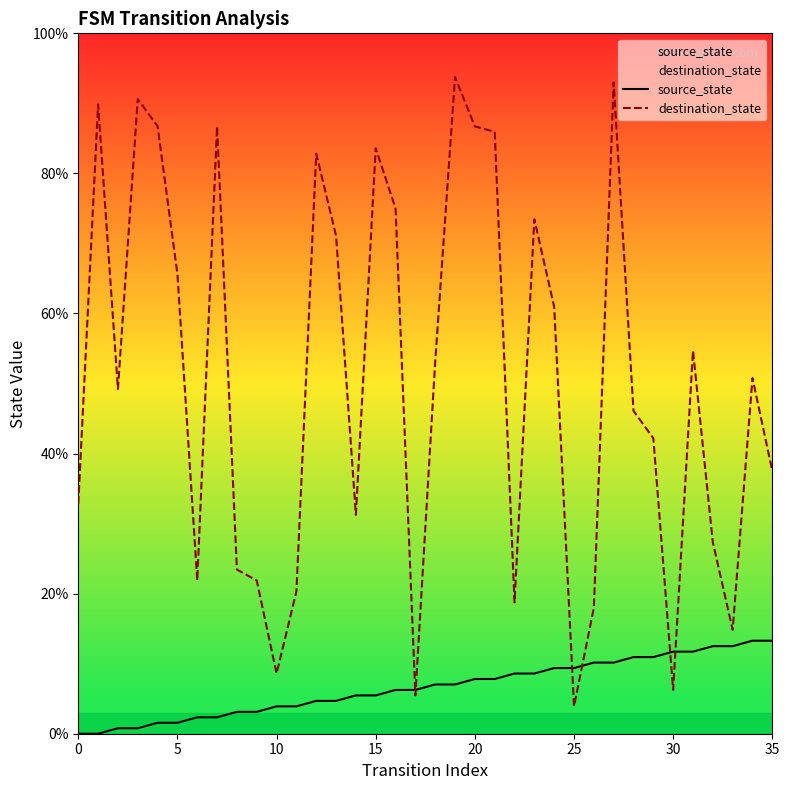

Rank the series at 34 from lowest to highest value.

source_state, destination_state